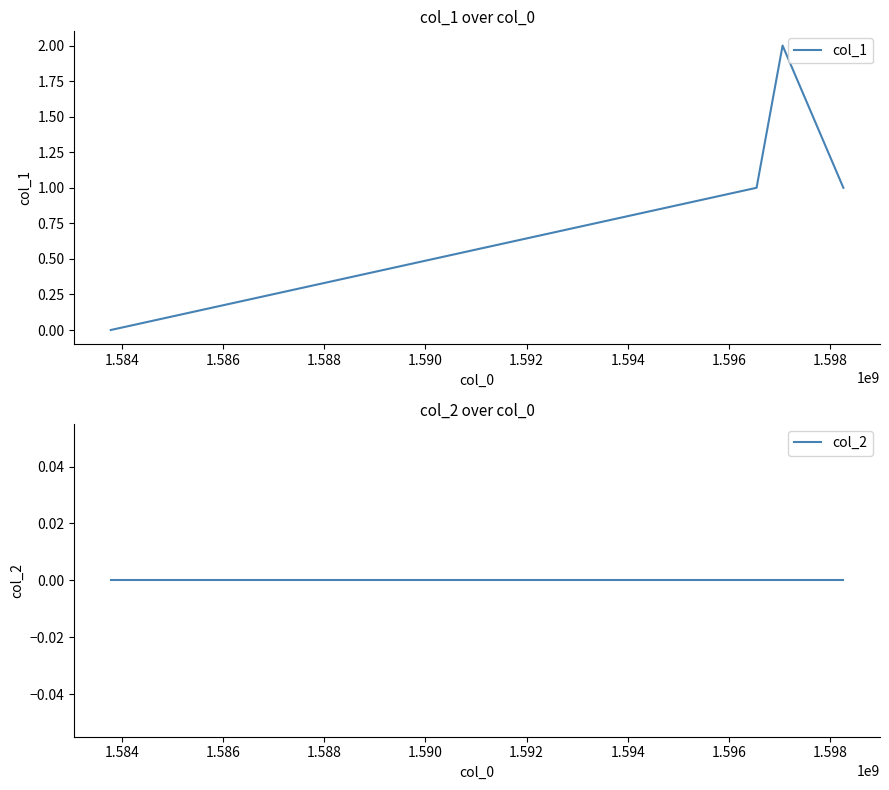

Does the chart display data point markers on the line(s)?

No